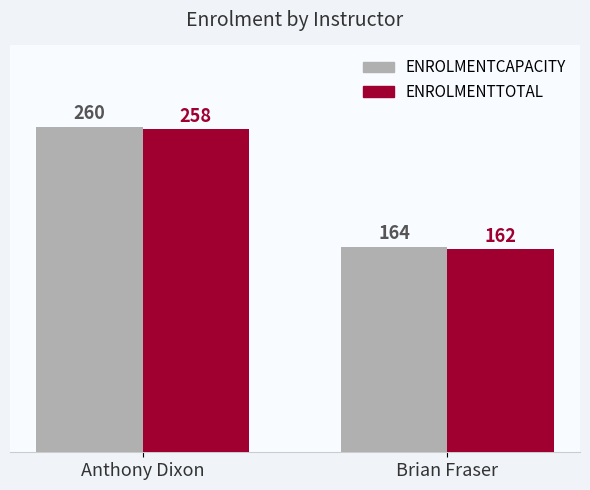

What is the approximate value of ENROLMENTTOTAL at Anthony Dixon, to the nearest 10?

260